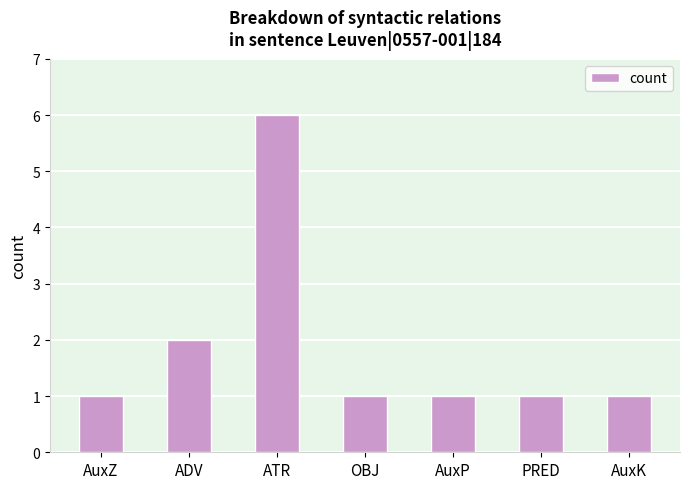

What is the value of the 5th bar from the left?

1